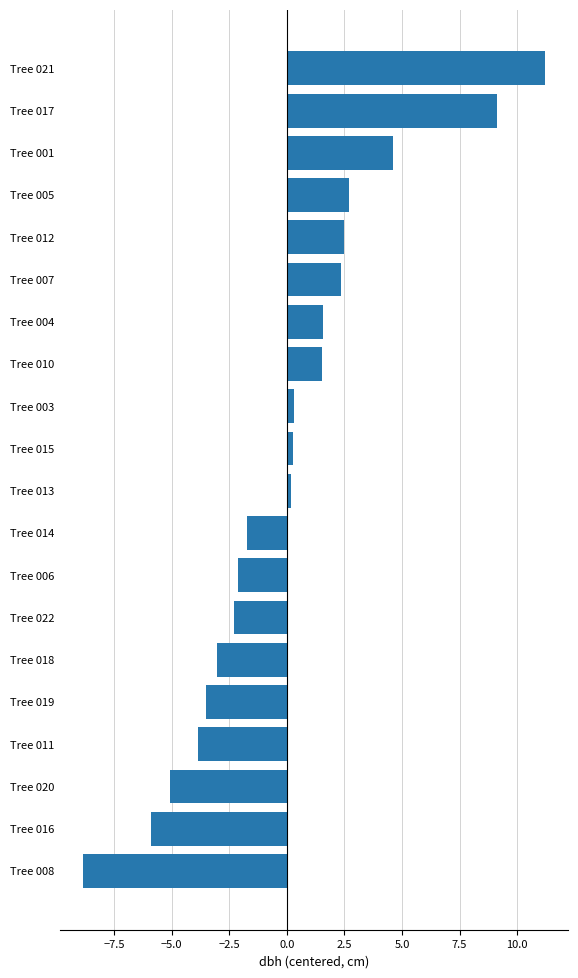

Between Tree 016 and Tree 005, which is larger?

Tree 005